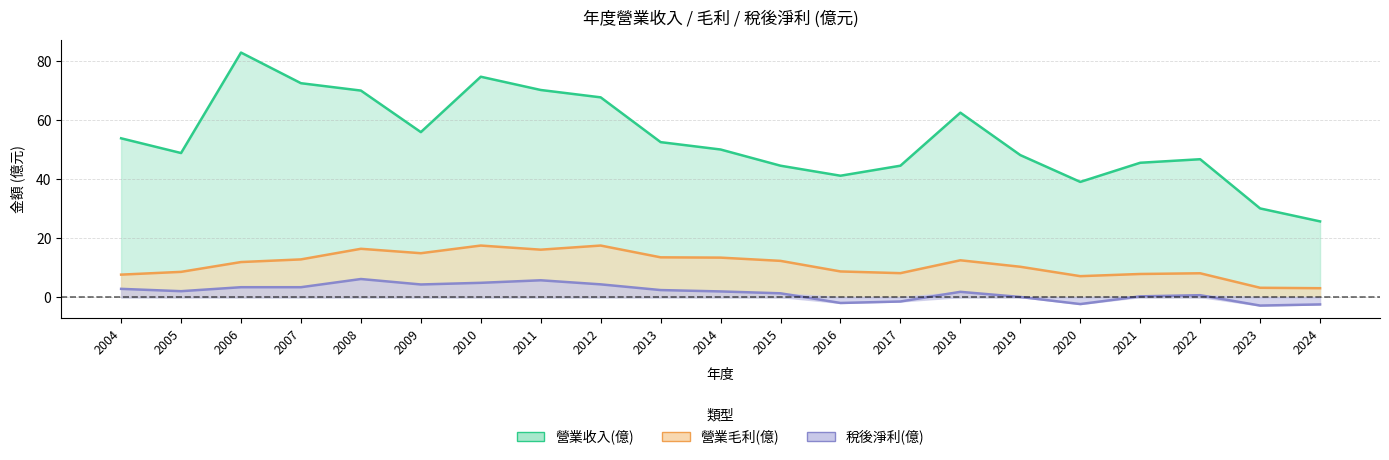

How many data points does each series have?

21